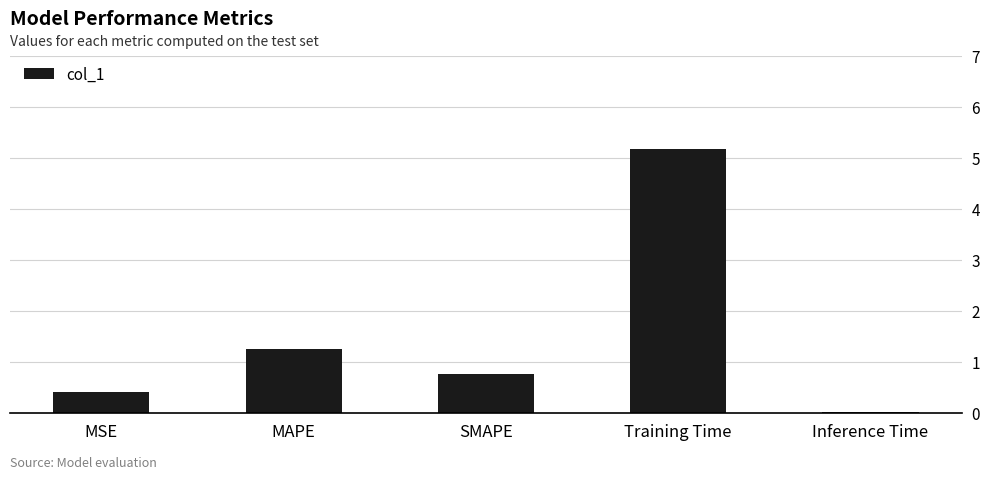

Read the value at SMAPE.

0.8